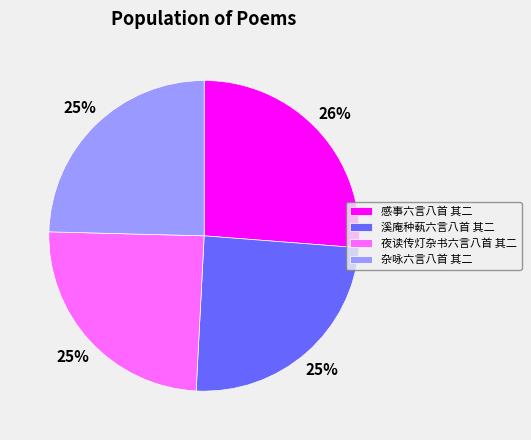

Count the number of slices in the pie.

4